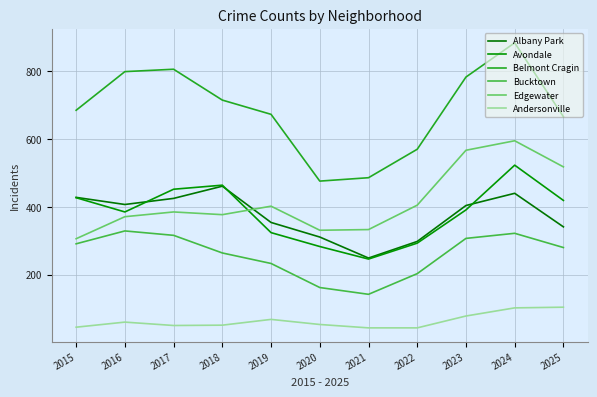

How many lines are shown in the chart?

6